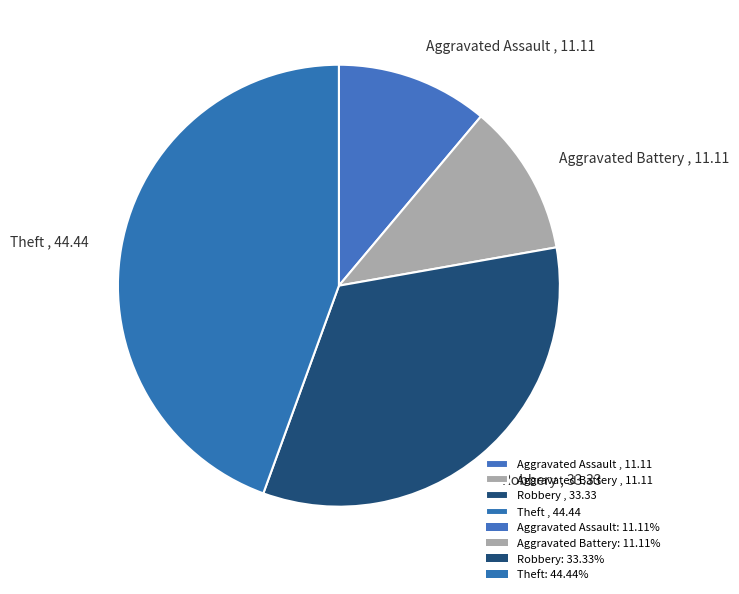

Is Aggravated Battery the majority of the pie?

No